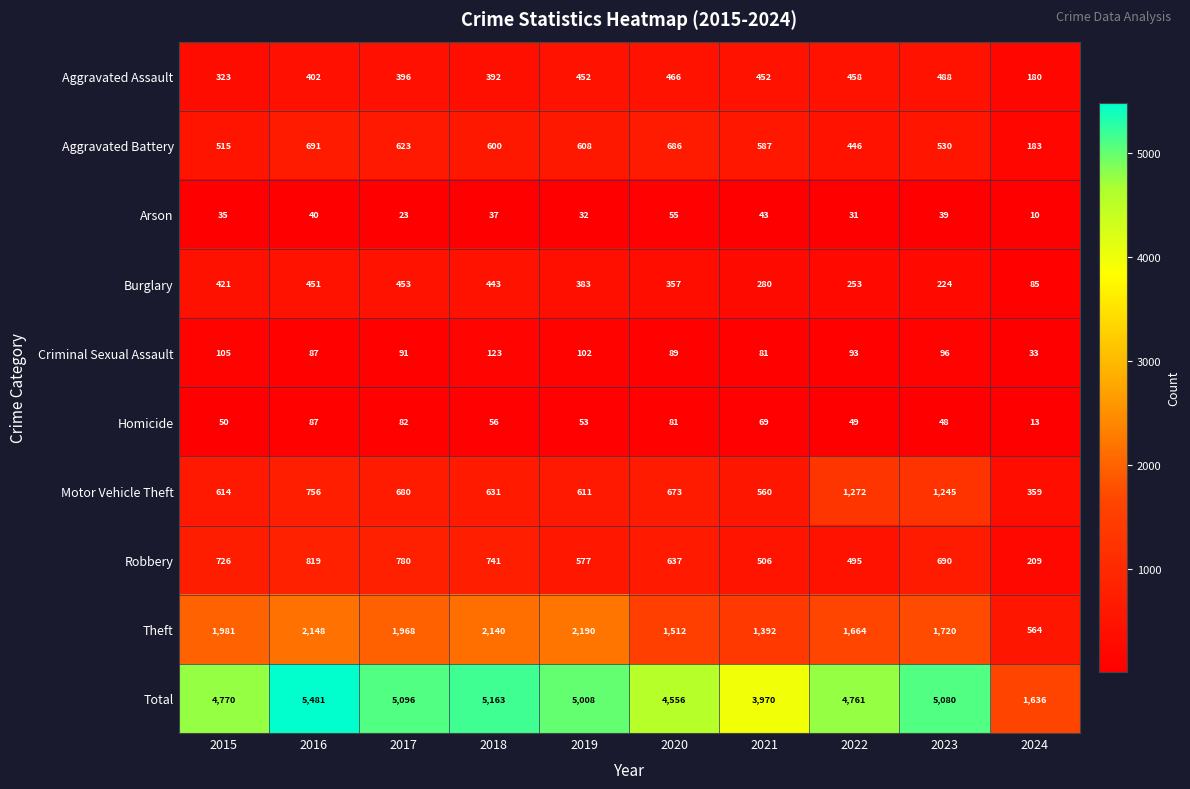

Which series changed the most between 2015 and 2018?

Total